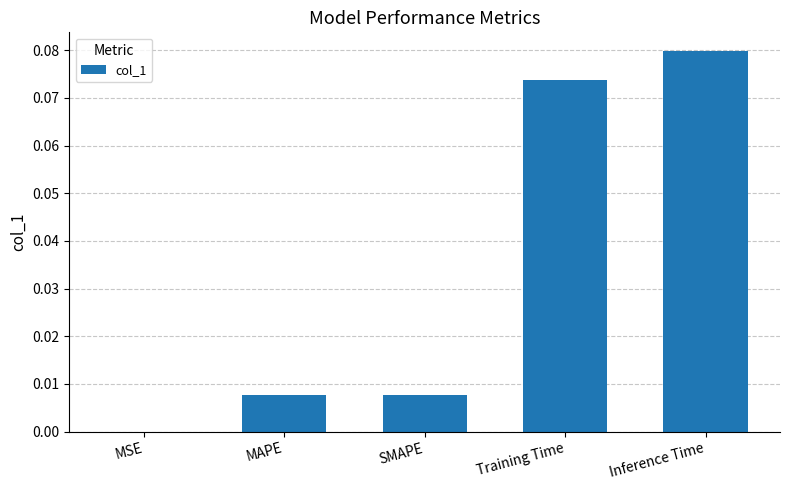

Which label corresponds to the largest value in the chart?

Inference Time